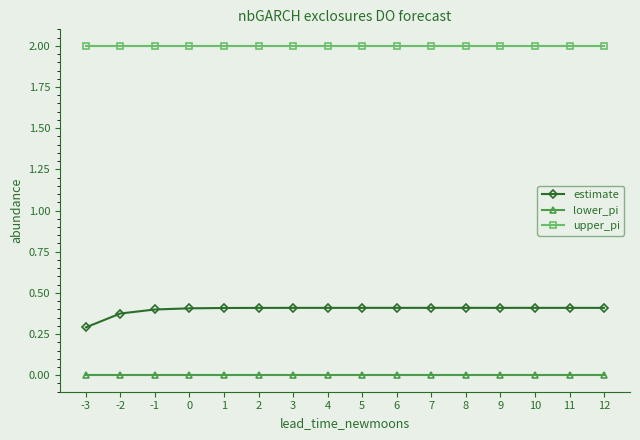

True or false: upper_pi and estimate intersect in this chart.

False